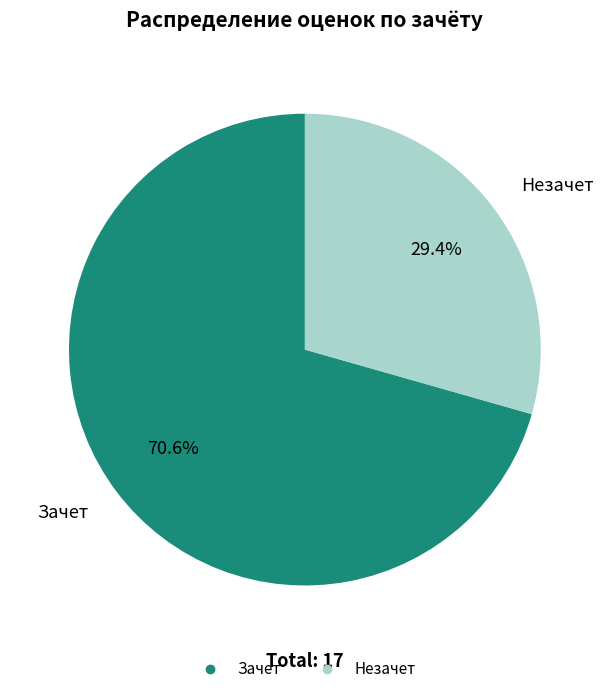

Rank the categories by value from highest to lowest.

Зачет, Незачет